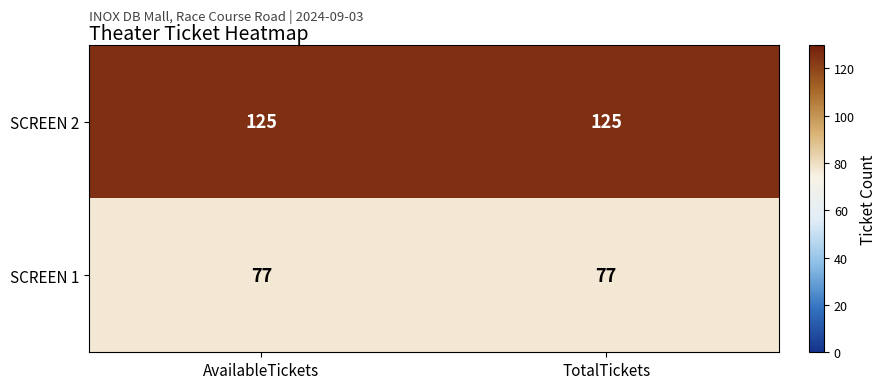

Reading right to left, extract all data points from this chart.

SCREEN 2: 125	125
SCREEN 1: 77	77